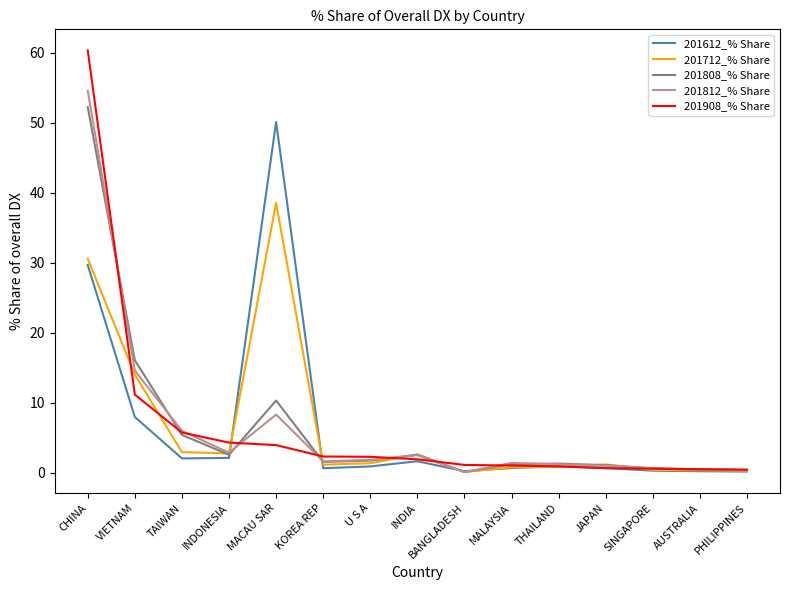

What is the total value across all series at KOREA REP?

7.2